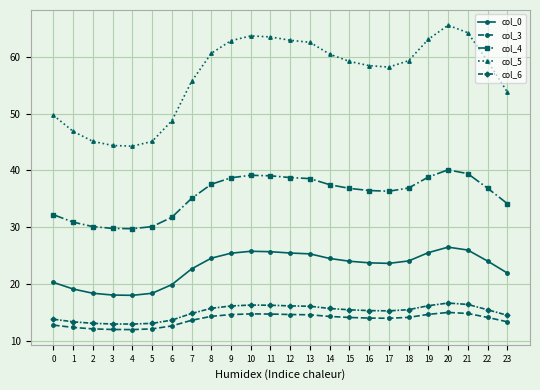

What is the sum of all col_3 values?

329.0